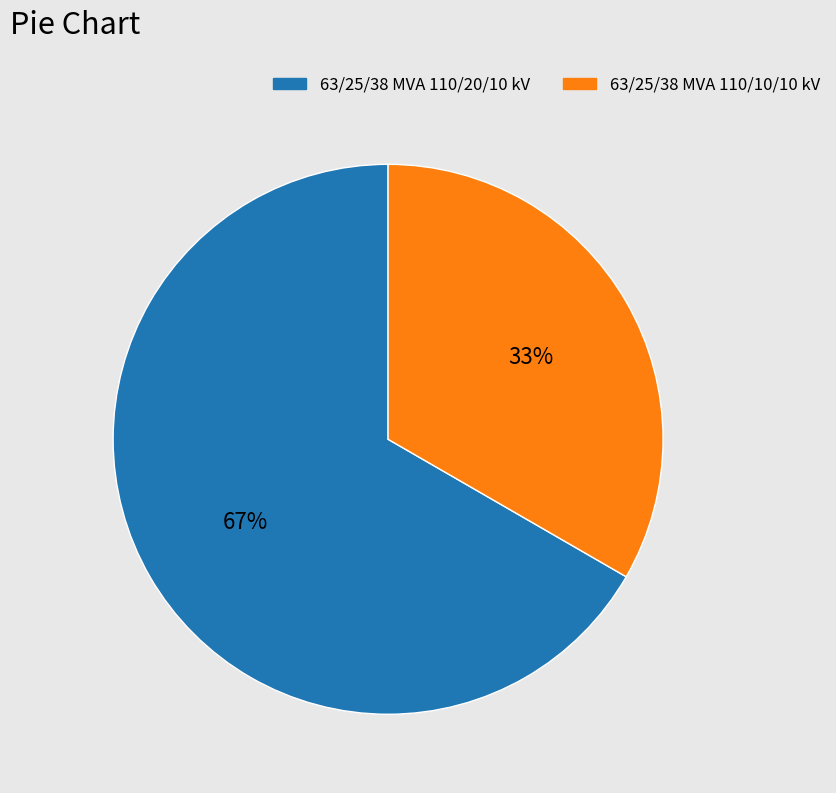

What percentage is the 63/25/38 MVA 110/20/10 kV slice, to the nearest percent?

67%